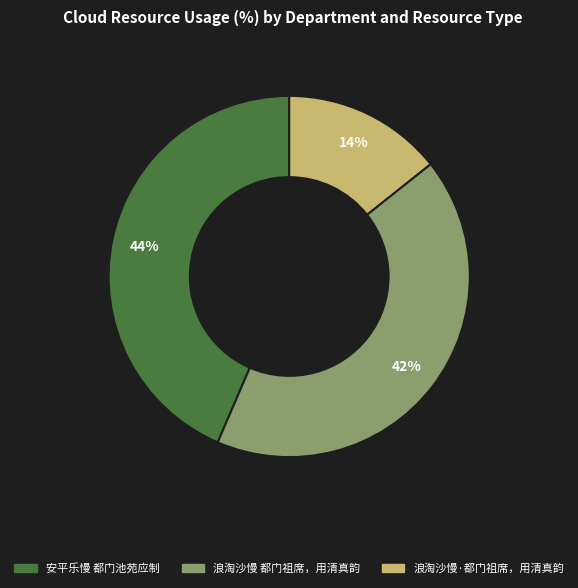

To the nearest percent, what portion does 安平乐慢 都门池苑应制 represent?

44%